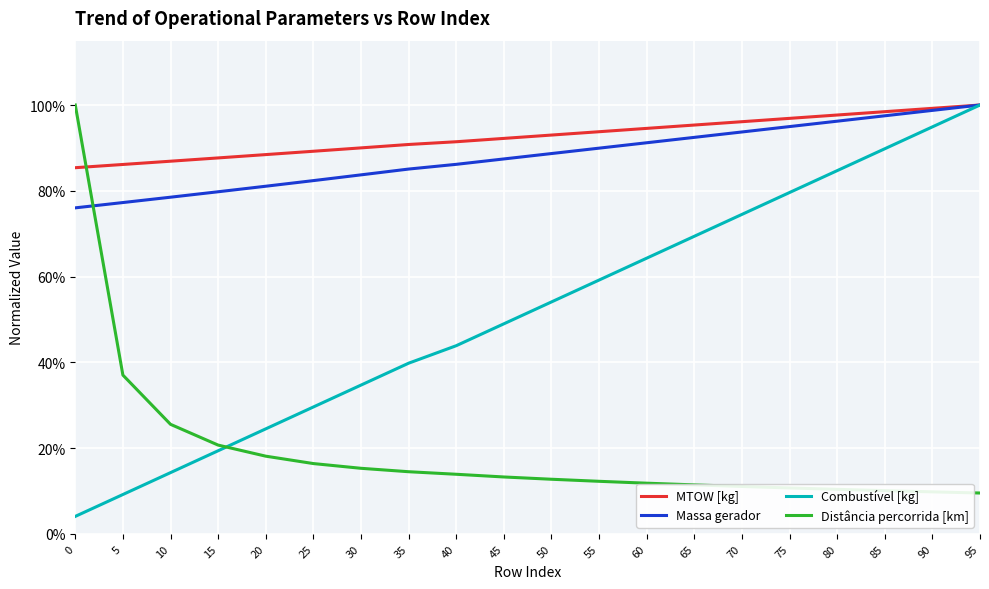

Does the chart have visible grid lines?

Yes